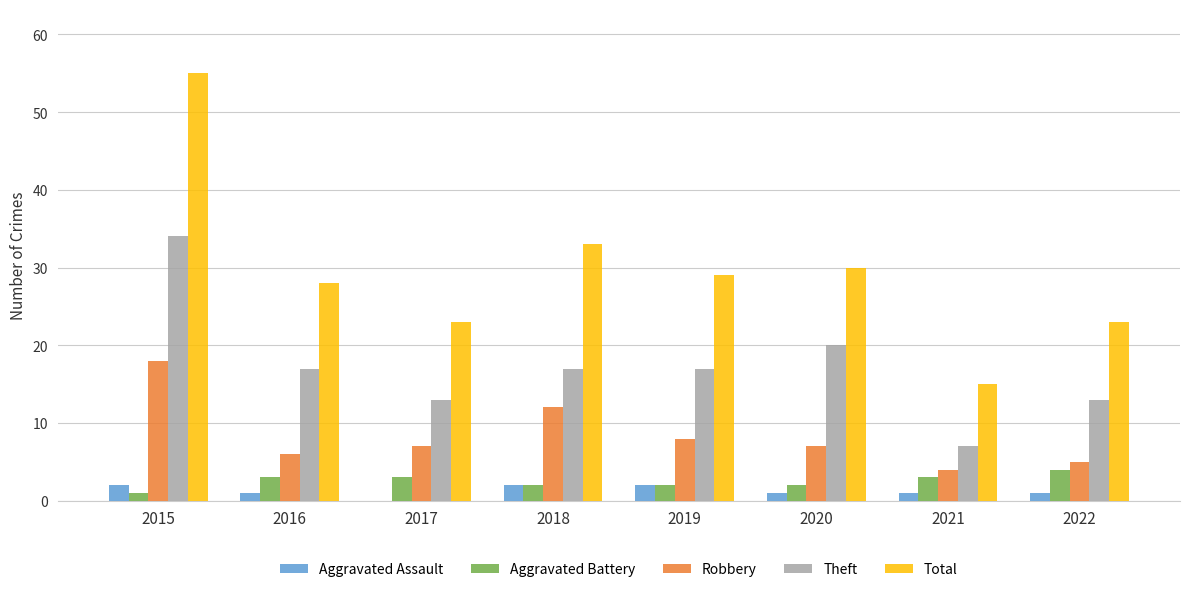

The Total series shows 32 at 2017. True or false?

False